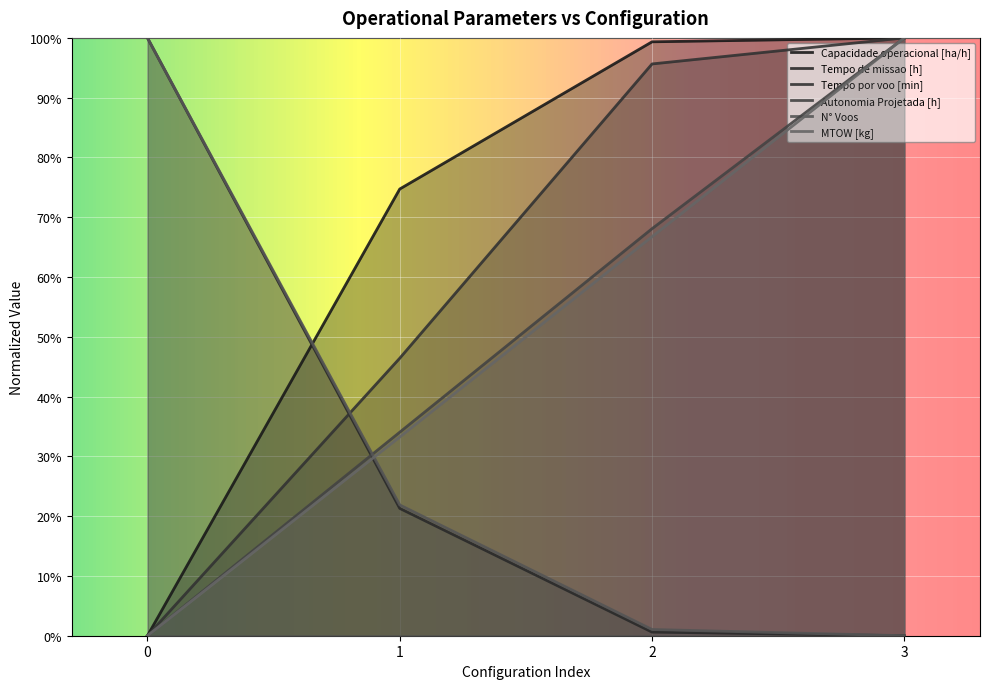

What is the sum of all Autonomia Projetada [h] values?

202.1